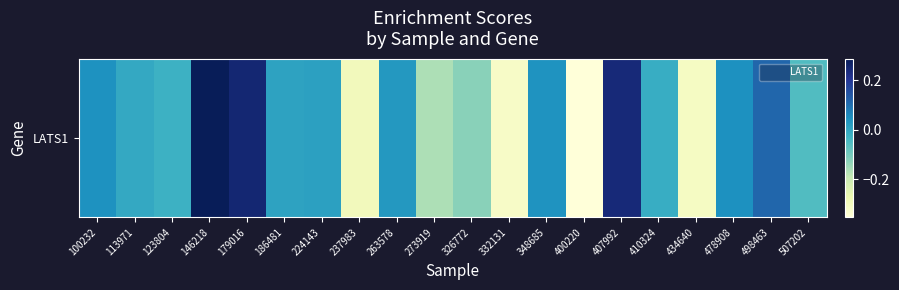

List the labels in order of value, largest first.

146218, 179016, 407992, 498463, 478908, 100232, 348685, 263578, 224143, 186481, 113971, 410324, 123804, 507202, 326772, 273919, 237983, 434640, 332131, 400220